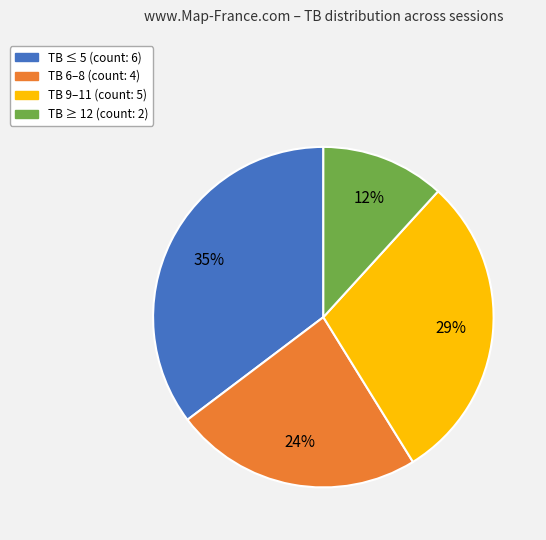

To the nearest percent, what is the average slice percentage?

25%